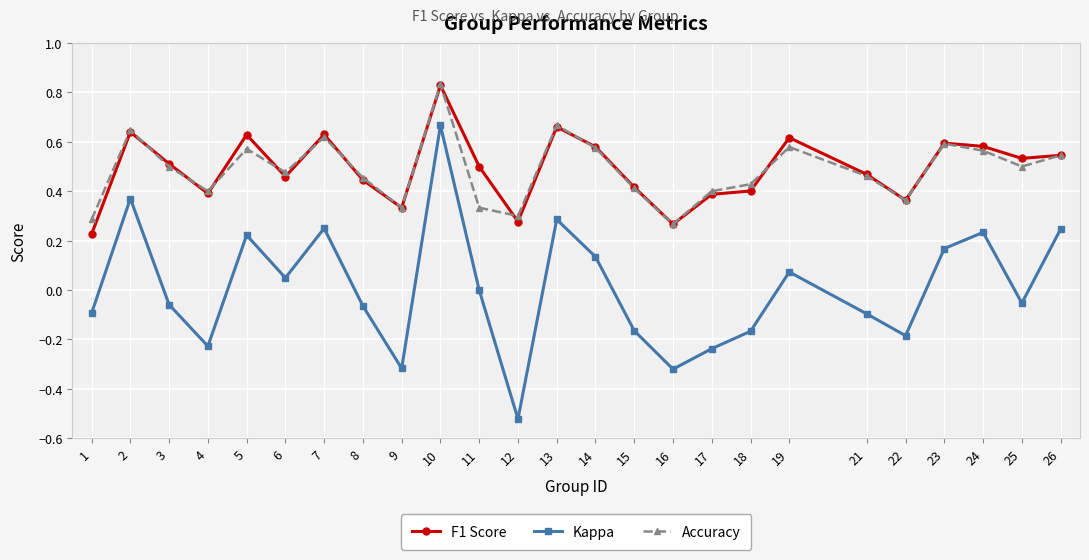

What is the total value across all series at 23?

1.4